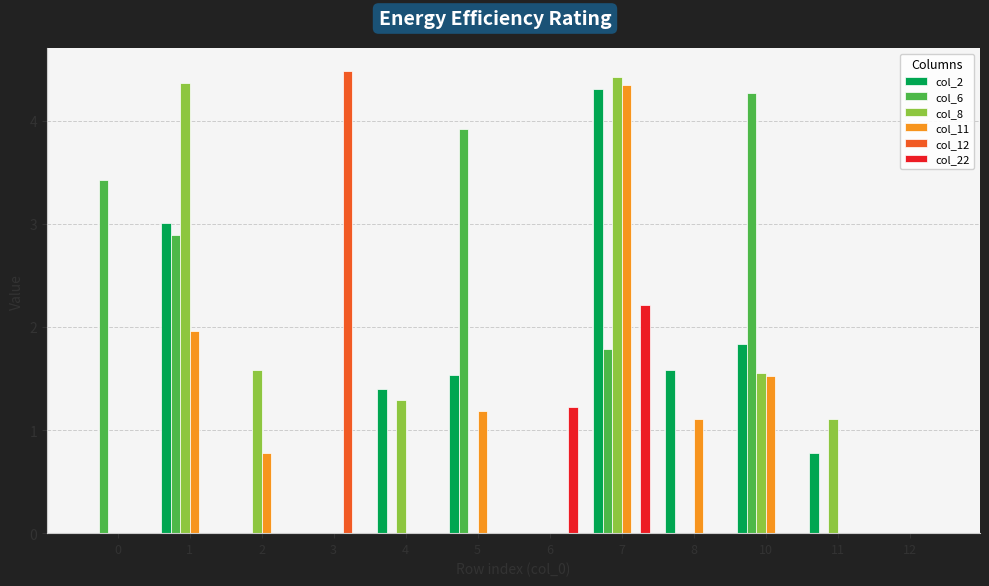

Count the number of data series in this chart.

6